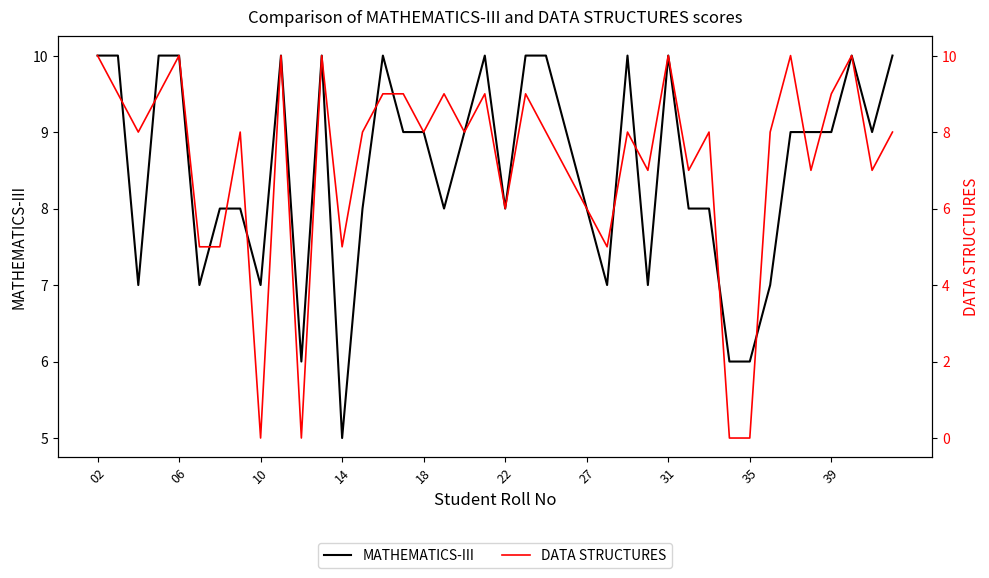

List the series in order of their overall mean, highest first.

MATHEMATICS-III, DATA STRUCTURES